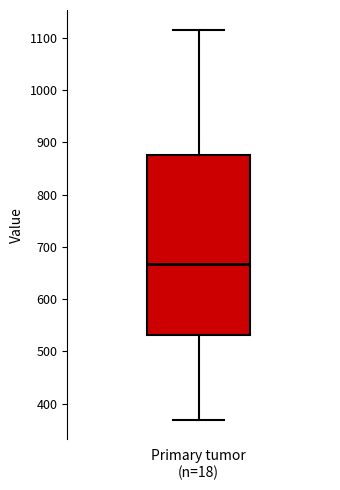

Read this box plot against the y-axis: the position of the median line, the range covered by the box, and the ends of both whiskers. The values are not printed on the chart, so give them approximately, as read against the axis.

median 670, box 530 to 880, whiskers 370 to 1120